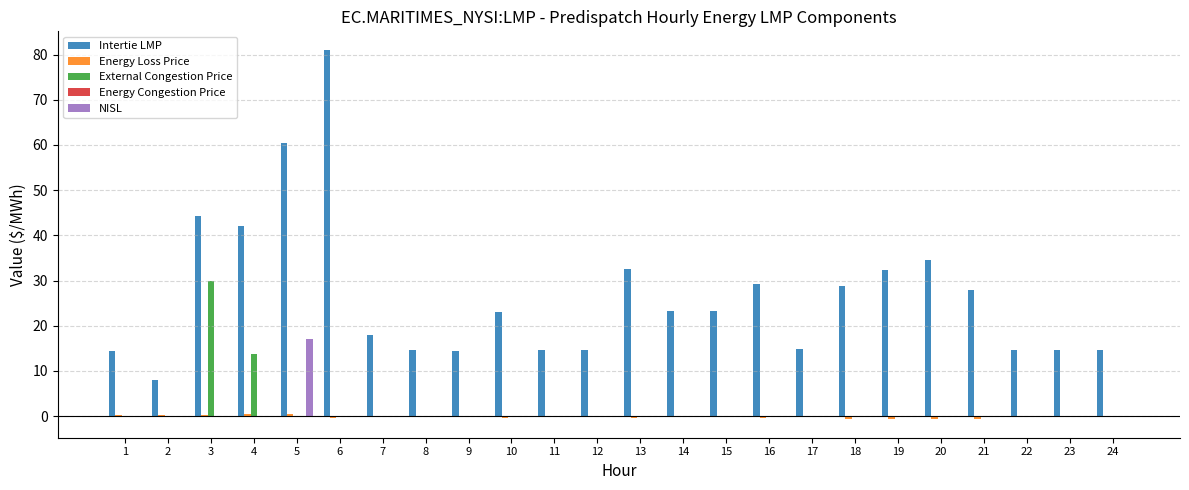

What is the sum of all Intertie LMP values?

640.4